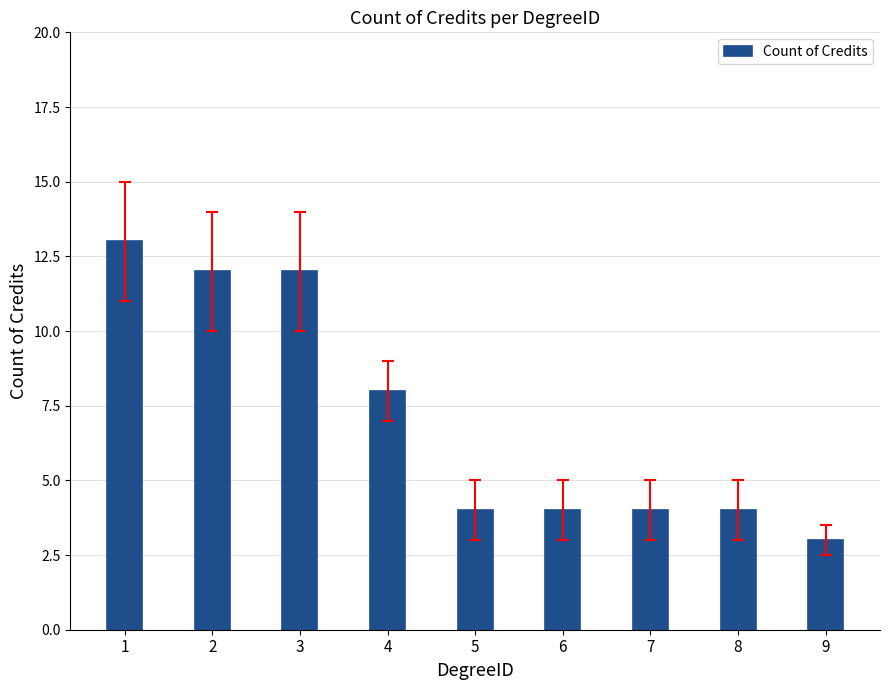

True or false: the data shows 12 at 2.

True